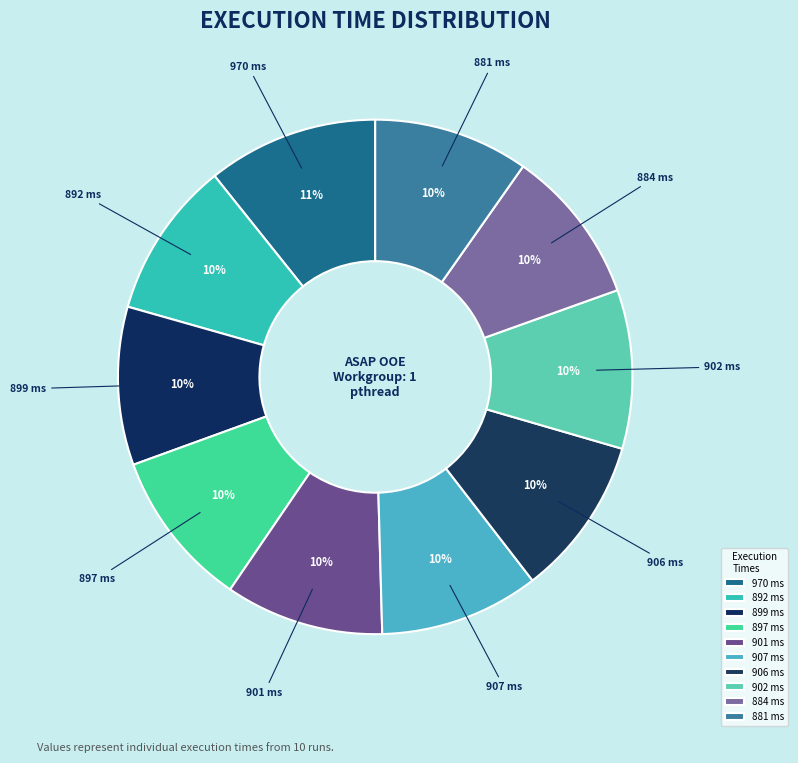

Does 901 ms represent more than half of the total?

No